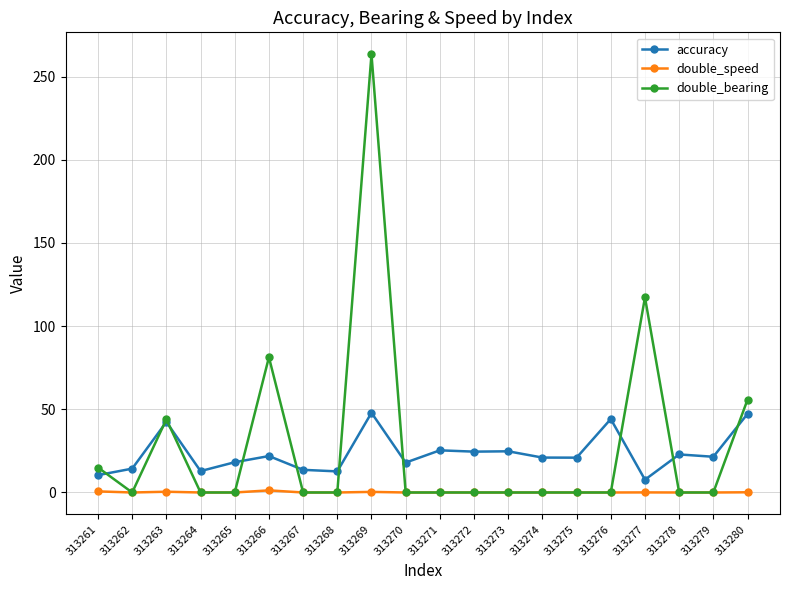

What are all the series names shown in the legend?

accuracy, double_speed, double_bearing